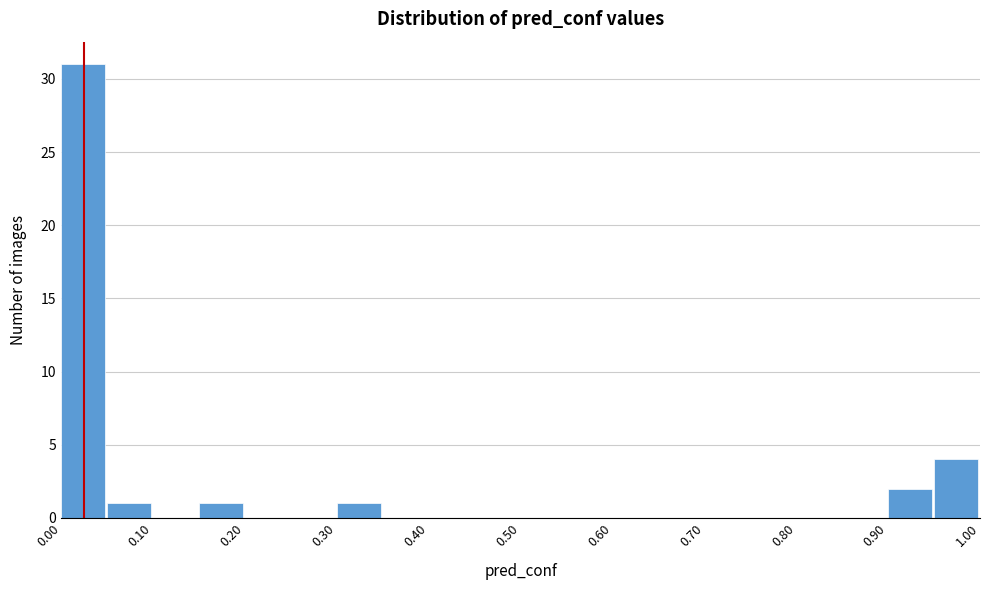

Reading left to right, list every bar in this chart as the range it spans on the x-axis followed by its height. The values are not printed on the chart, so give them approximately, as read against the axis.

0.00 to 0.05: 31
0.05 to 0.10: 1
0.10 to 0.15: 0
0.15 to 0.20: 1
0.20 to 0.25: 0
0.25 to 0.30: 0
0.30 to 0.35: 1
0.35 to 0.40: 0
0.40 to 0.45: 0
0.45 to 0.50: 0
0.50 to 0.55: 0
0.55 to 0.60: 0
0.60 to 0.65: 0
0.65 to 0.70: 0
0.70 to 0.75: 0
0.75 to 0.80: 0
0.80 to 0.85: 0
0.85 to 0.90: 0
0.90 to 0.95: 2
0.95 to 1.00: 4